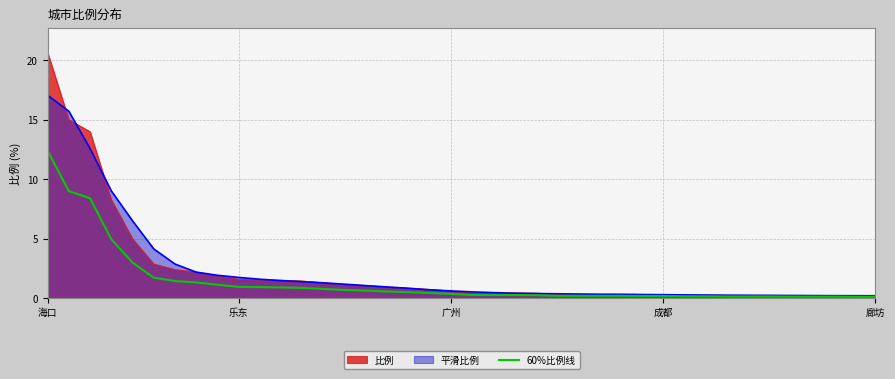

Which series has the widest spread of values?

比例